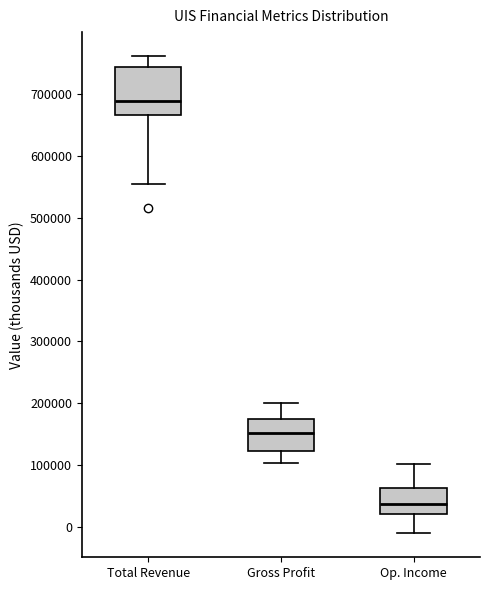

Which box's median line is the lowest?

Op. Income